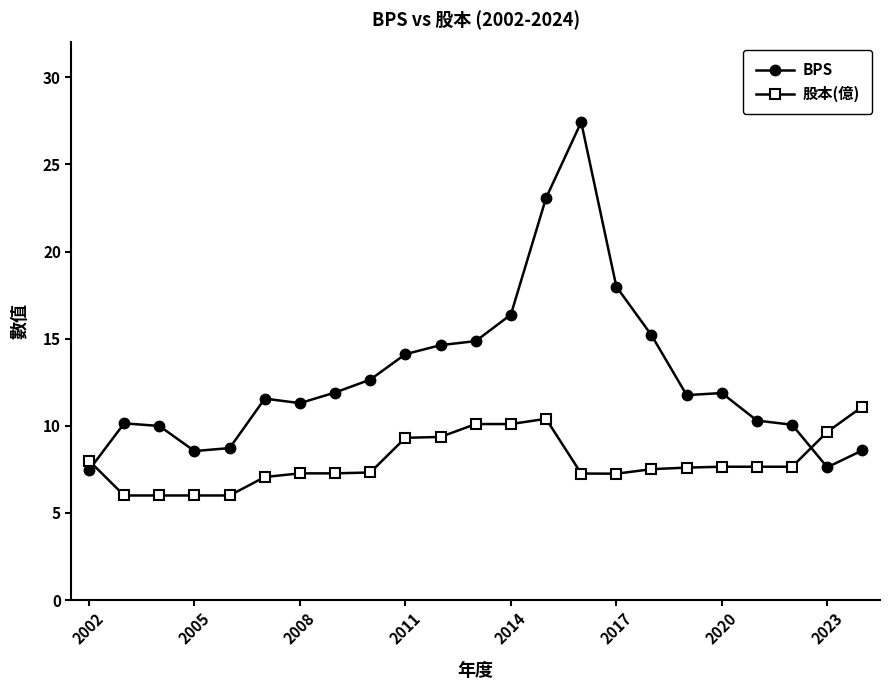

Which series has the largest total across all categories?

BPS